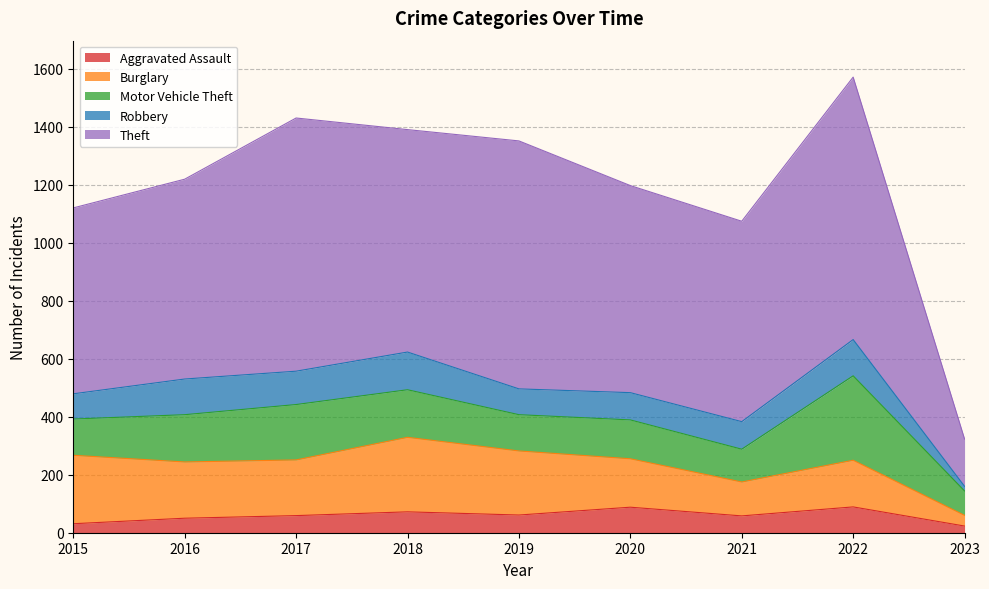

Between 2016 and 2021, which series saw the biggest shift?

Burglary